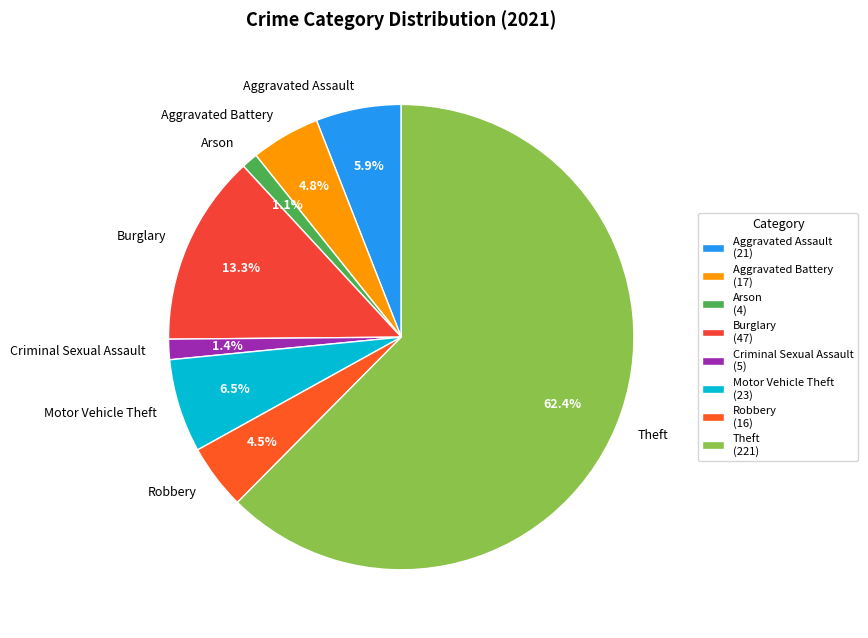

What percentage is NOT represented by Aggravated Battery?

95.2%